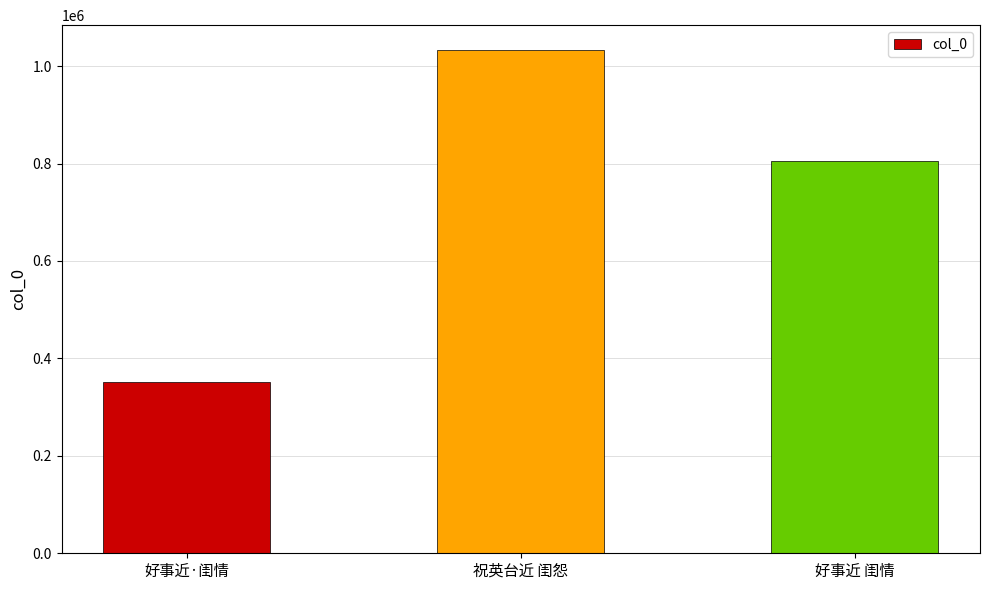

True or false: the data shows 1216840 at 好事近 闺情.

False